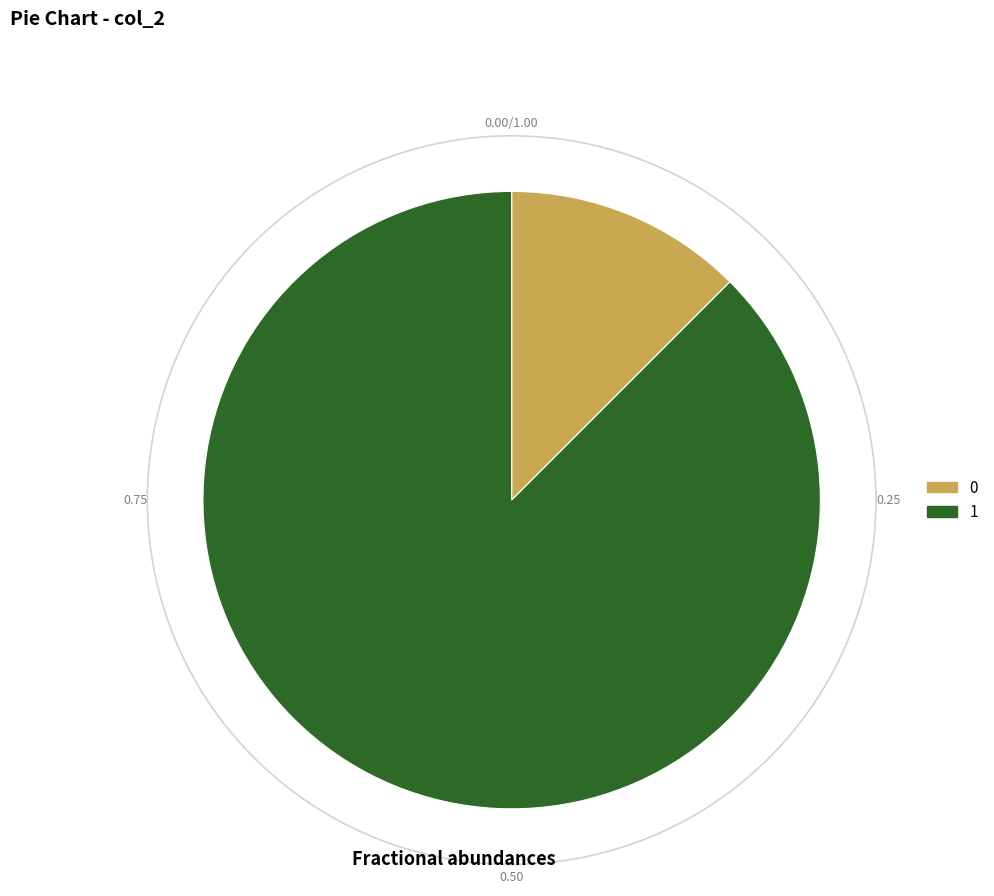

How many segments does this pie chart have?

2